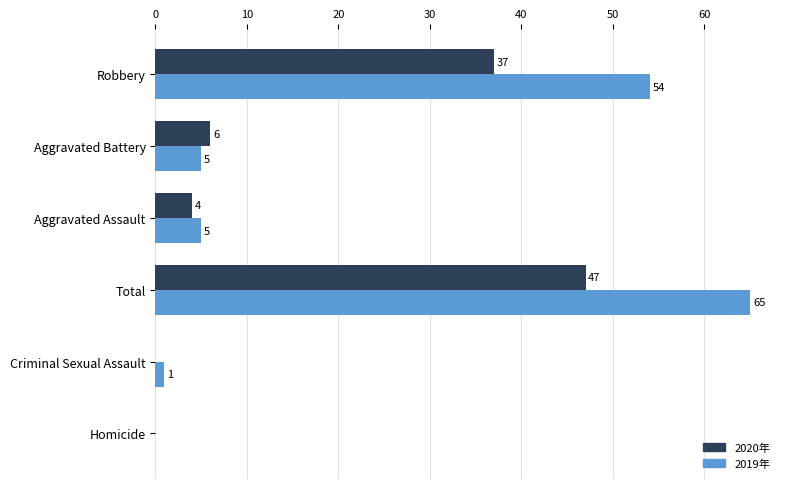

At which label does 2019年 reach its peak?

Total